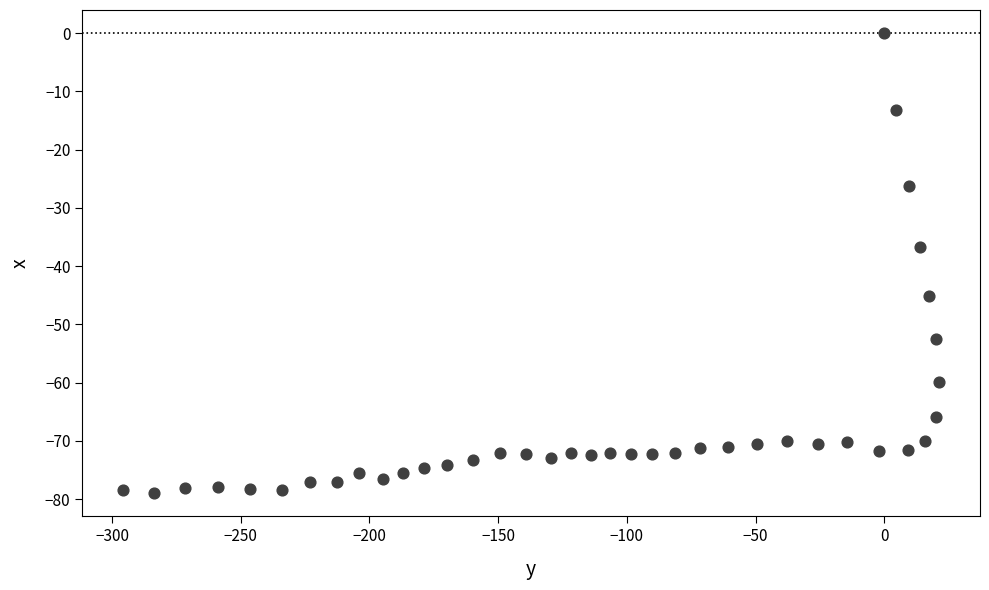

What Y value in the scatter plot is closest to -39?

-36.8